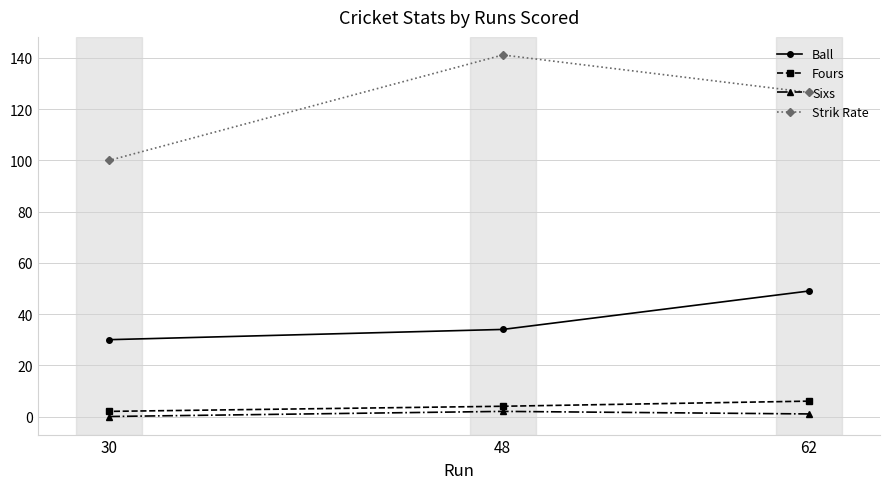

What are all the series names shown in the legend?

Ball, Fours, Sixs, Strik Rate